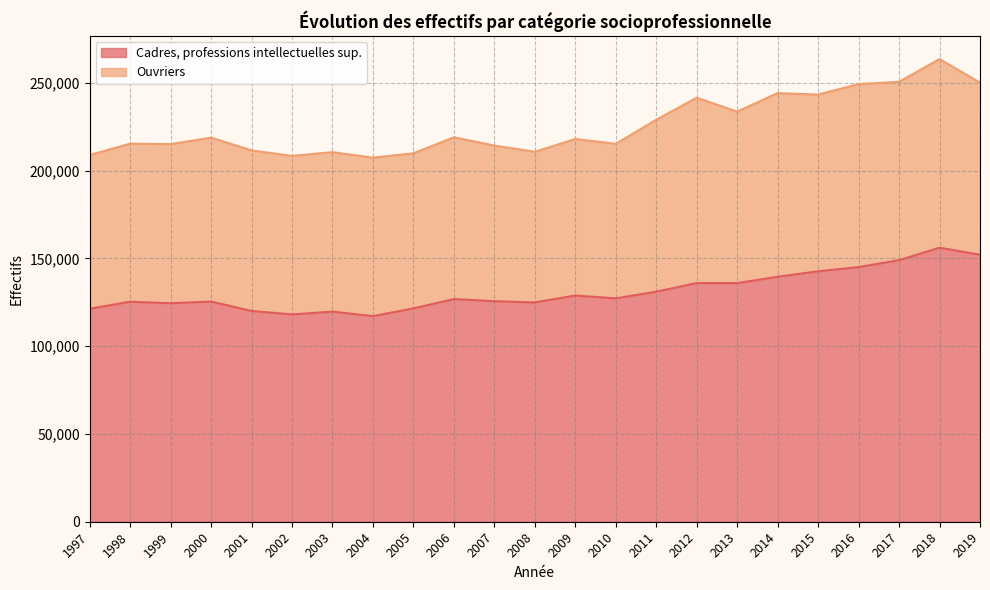

Which category has the lowest value across all series?

2004